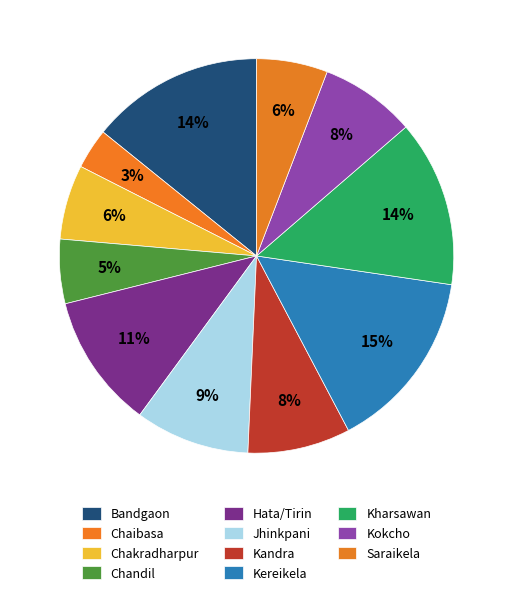

Combined, do Chaibasa and Kereikela account for over 50%?

No